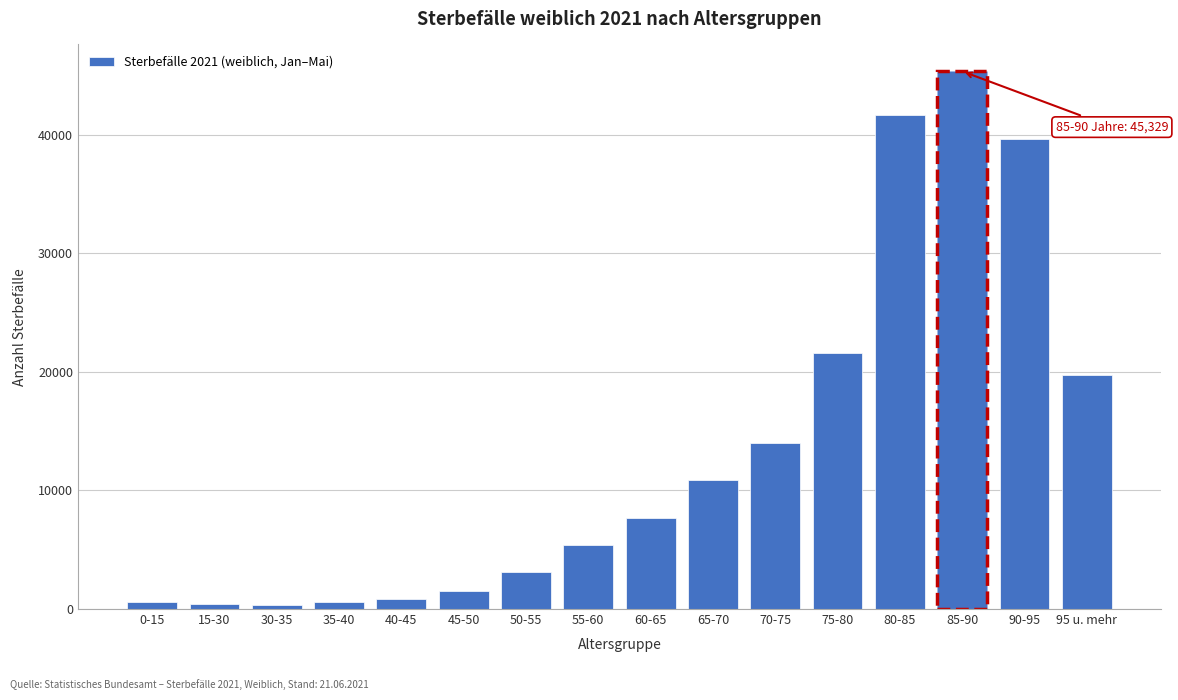

Is it true that the value at 75-80 is 10156?

False